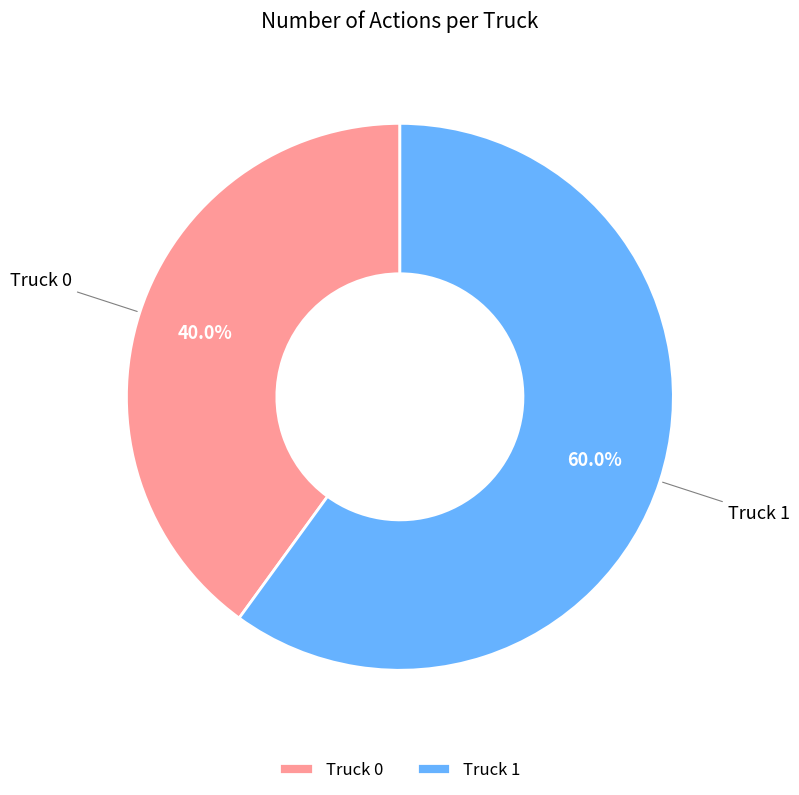

Rank the categories by value from highest to lowest.

Truck 1, Truck 0